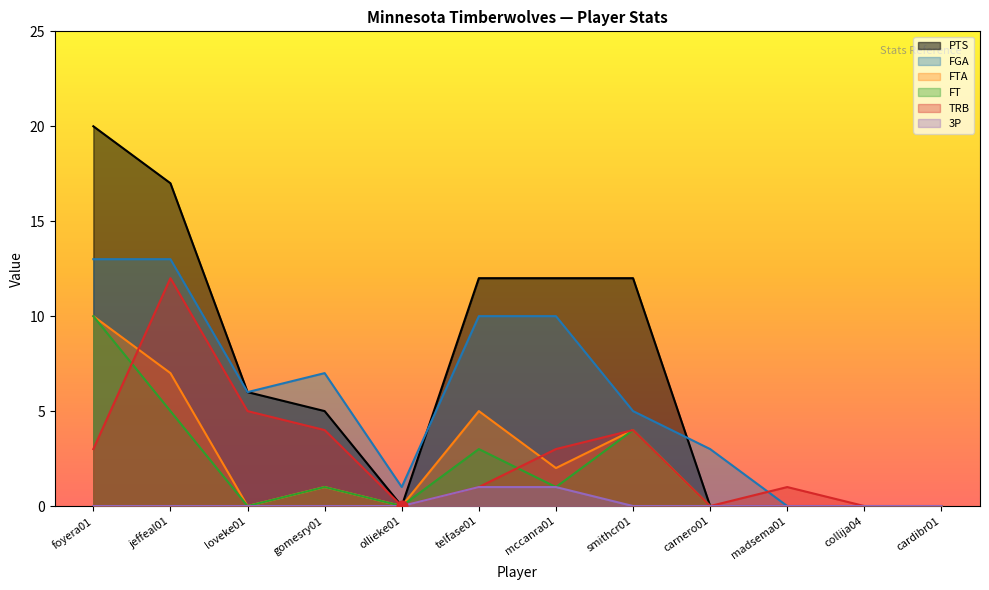

Which series reaches the maximum Y coordinate?

PTS